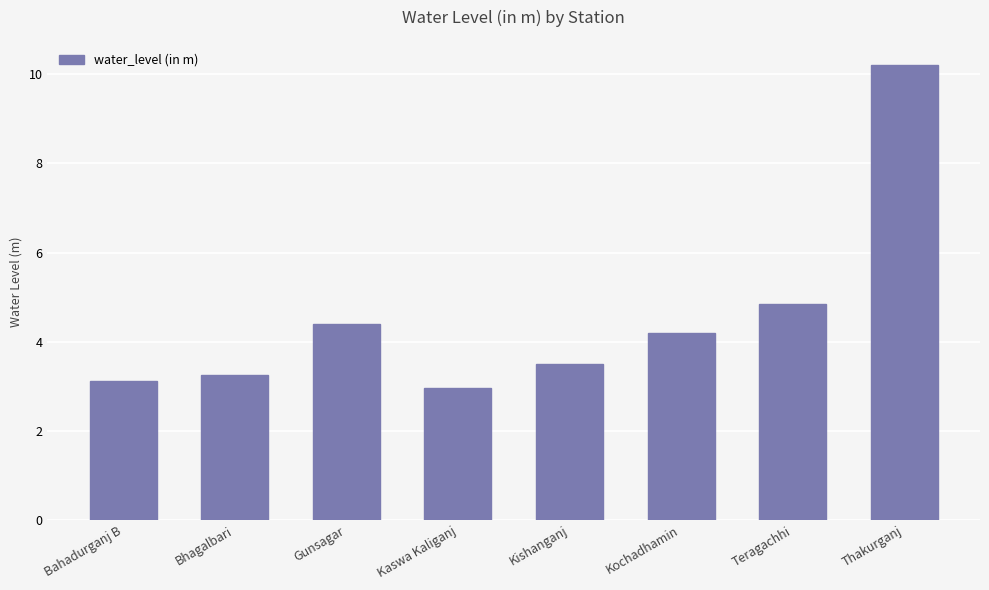

What is the smallest value displayed?

3.0